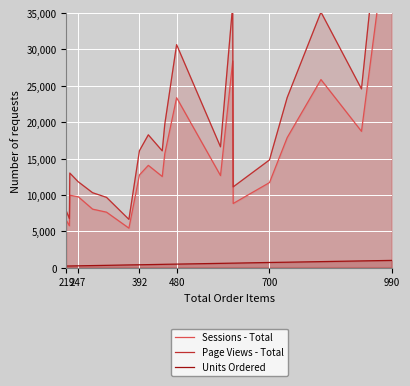

What are all the series names shown in the legend?

Sessions - Total, Page Views - Total, Units Ordered